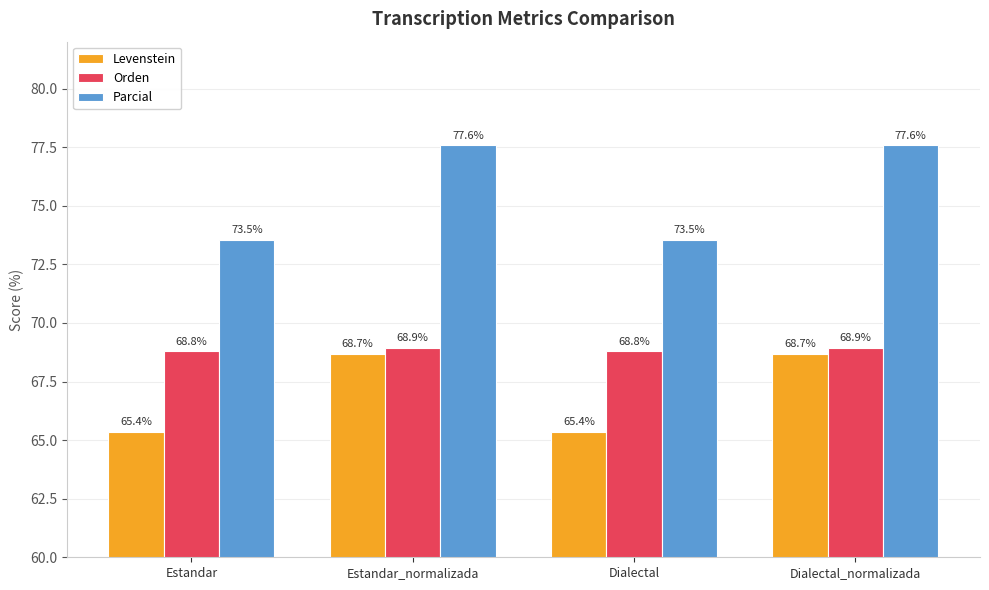

What is the maximum value for Orden?

68.9